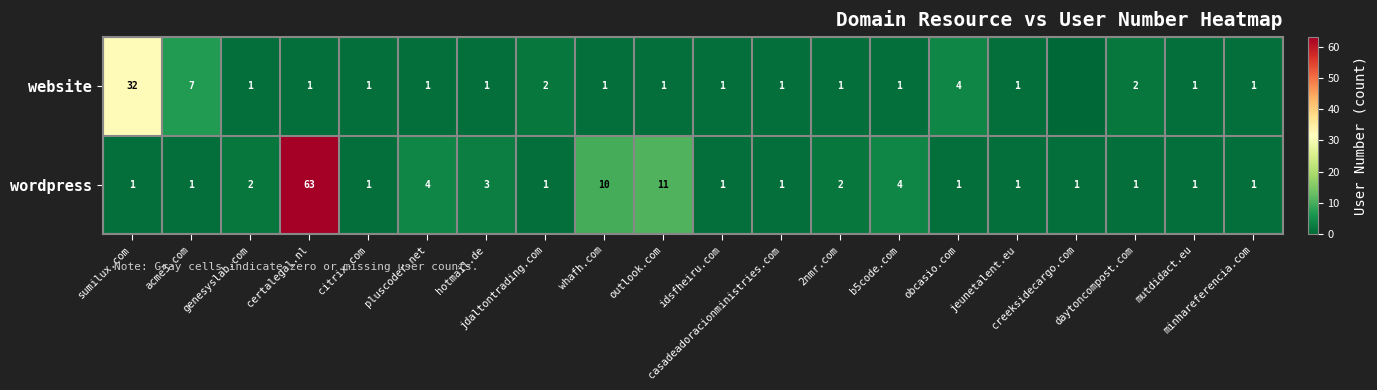

What is the total value across all series at creeksidecargo.com?

1